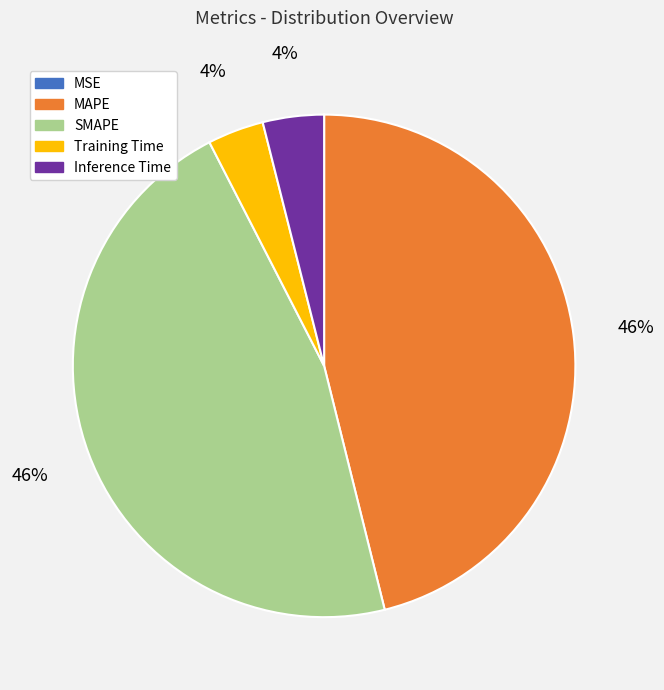

Is SMAPE the majority of the pie?

No